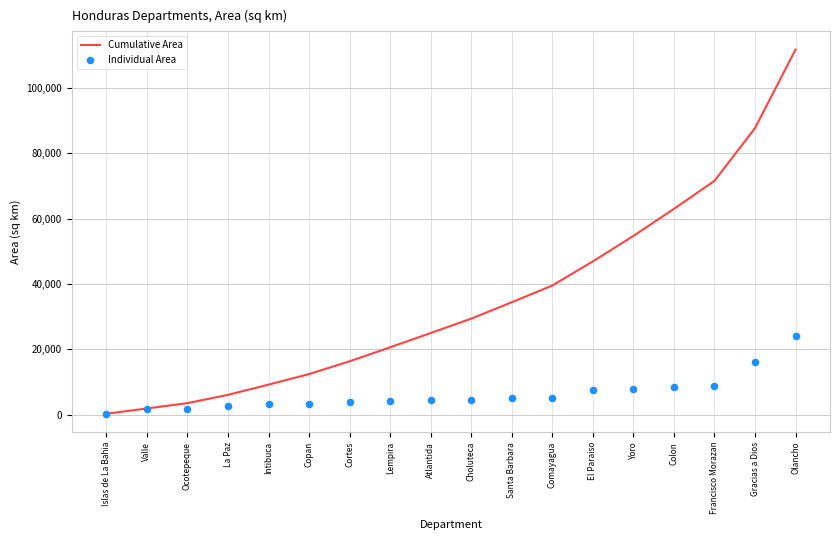

Is the value of Individual Area at Atlantida greater than the value of Cumulative Area at Ocotepeque?

Yes